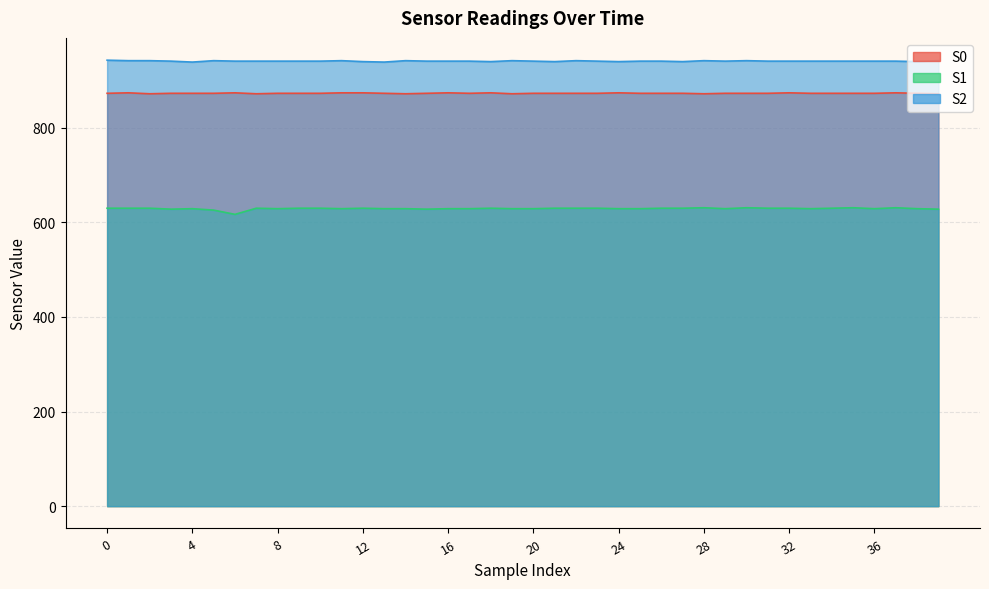

How many values in the S1 series are below 630?

20